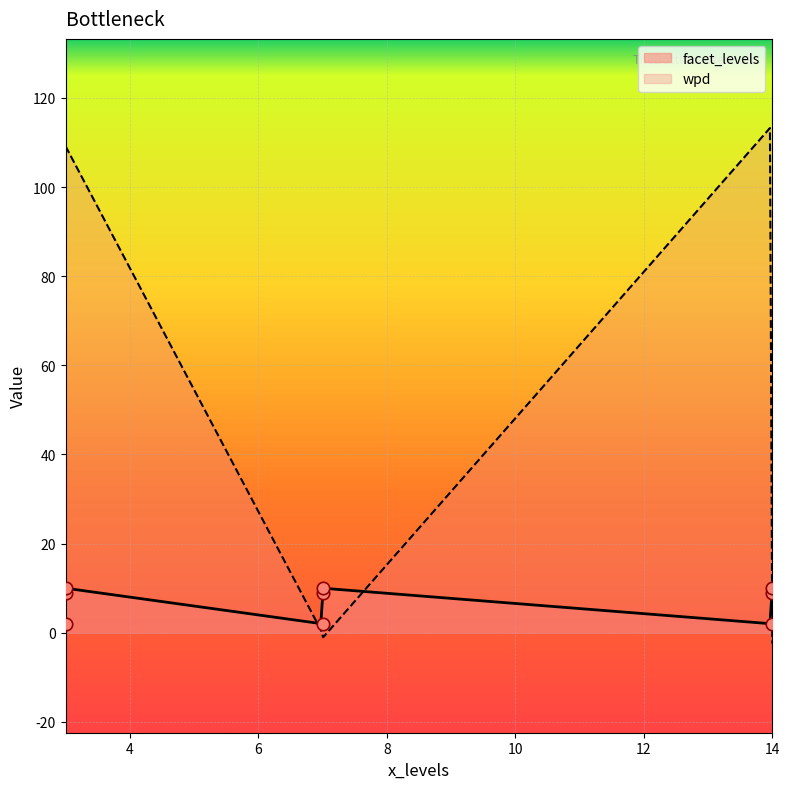

Which series reaches the maximum Y coordinate?

wpd